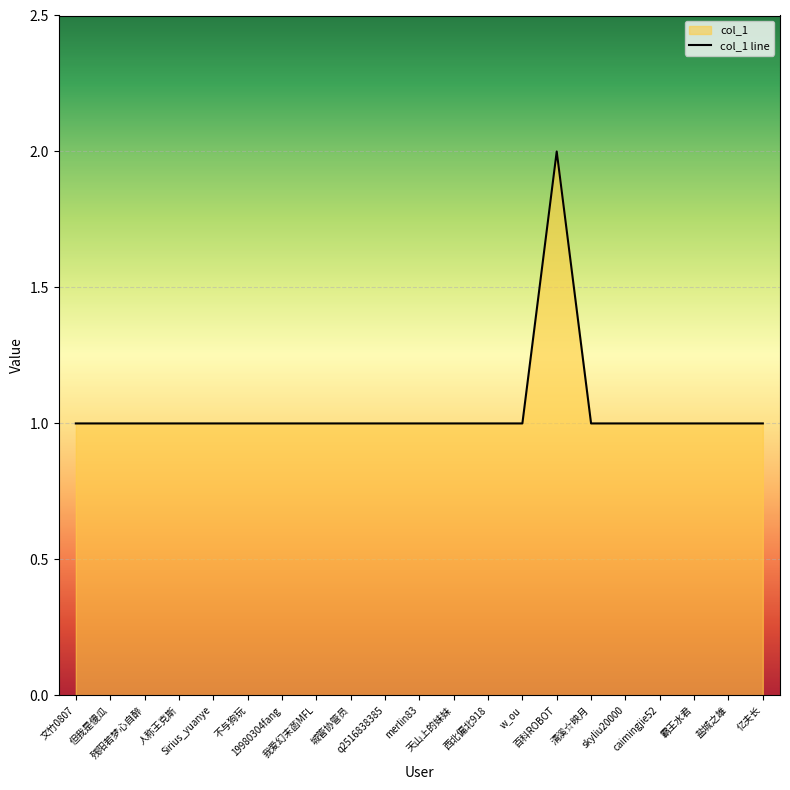

Which label corresponds to the largest value in the chart?

百科ROBOT